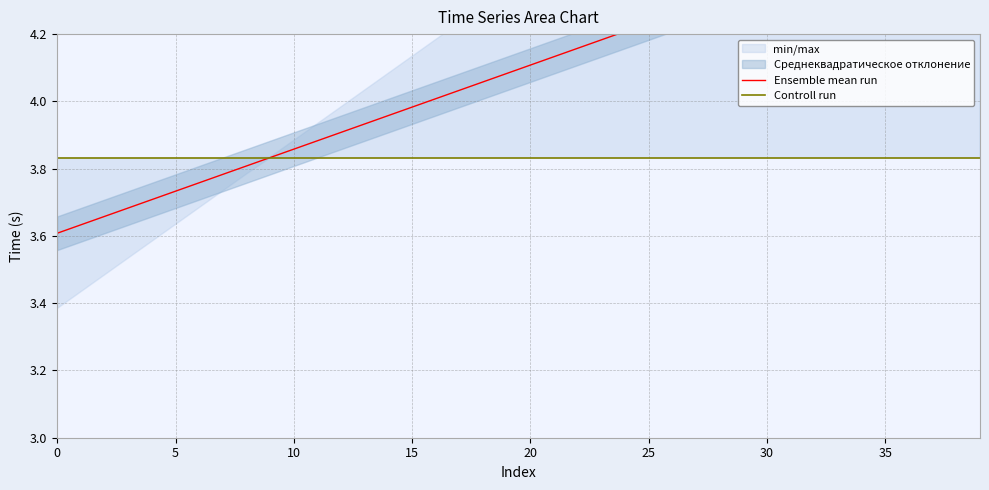

At which label does Ensemble mean run reach its peak?

39